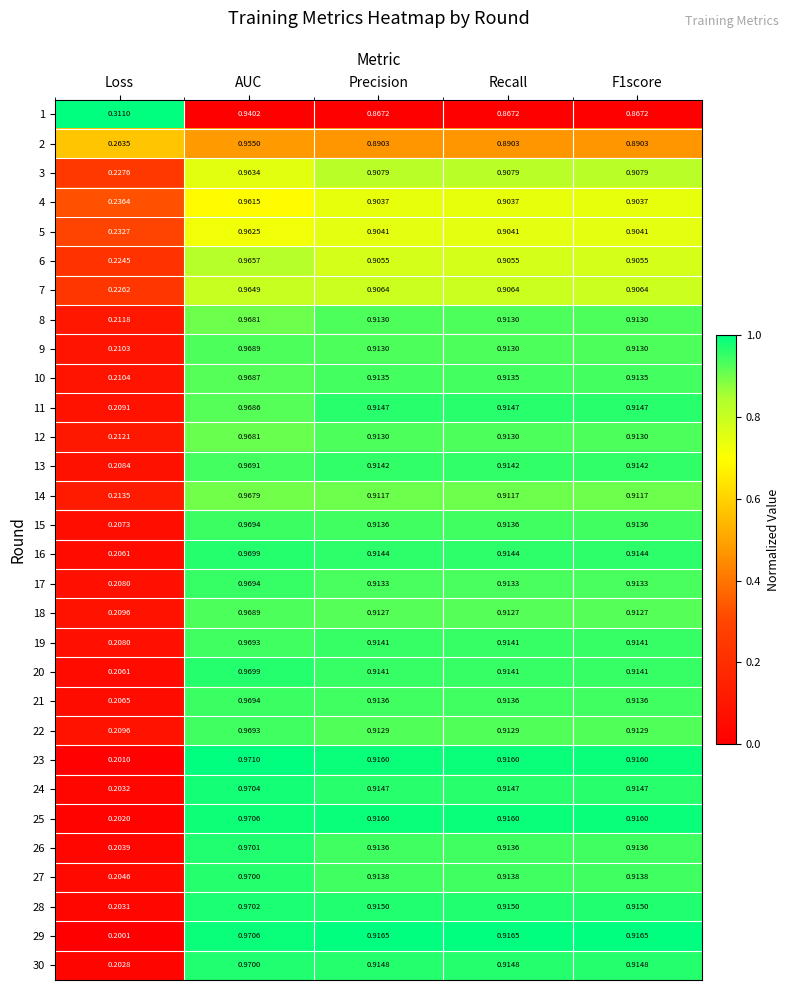

At which label is 23 closest to 0?

Loss